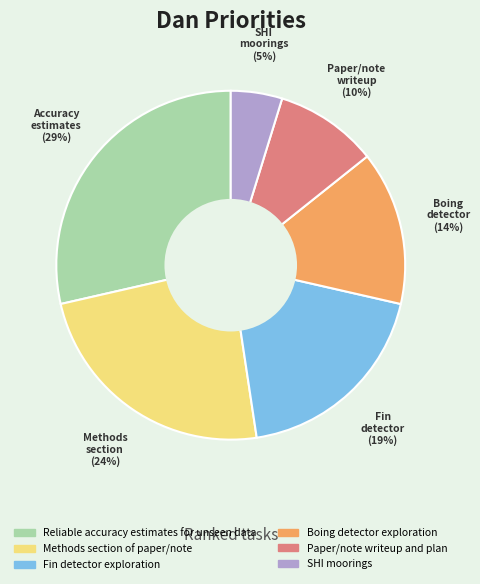

Is the sum of Reliable accuracy estimates for unseen data and Boing detector exploration greater than half?

No